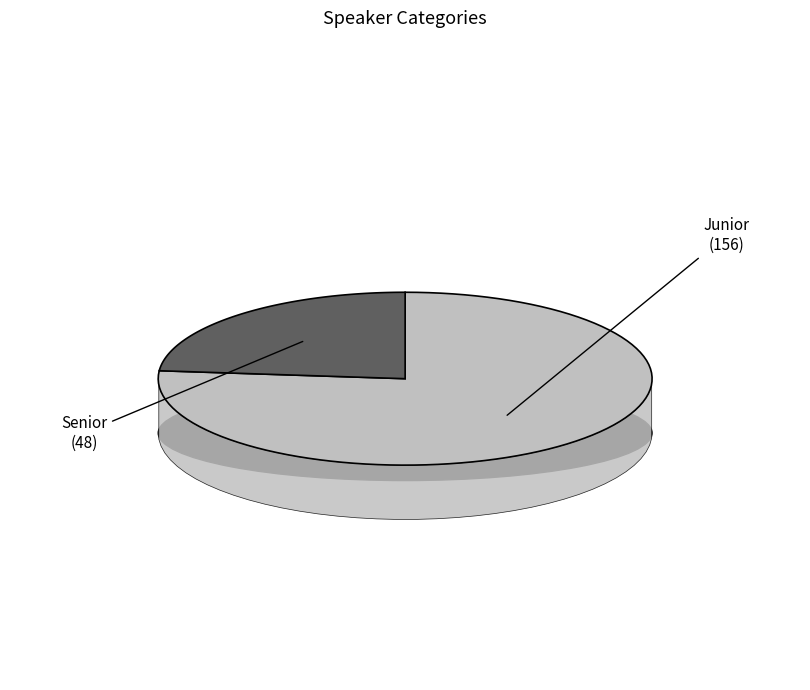

What portion of the pie excludes Junior?

23.5%